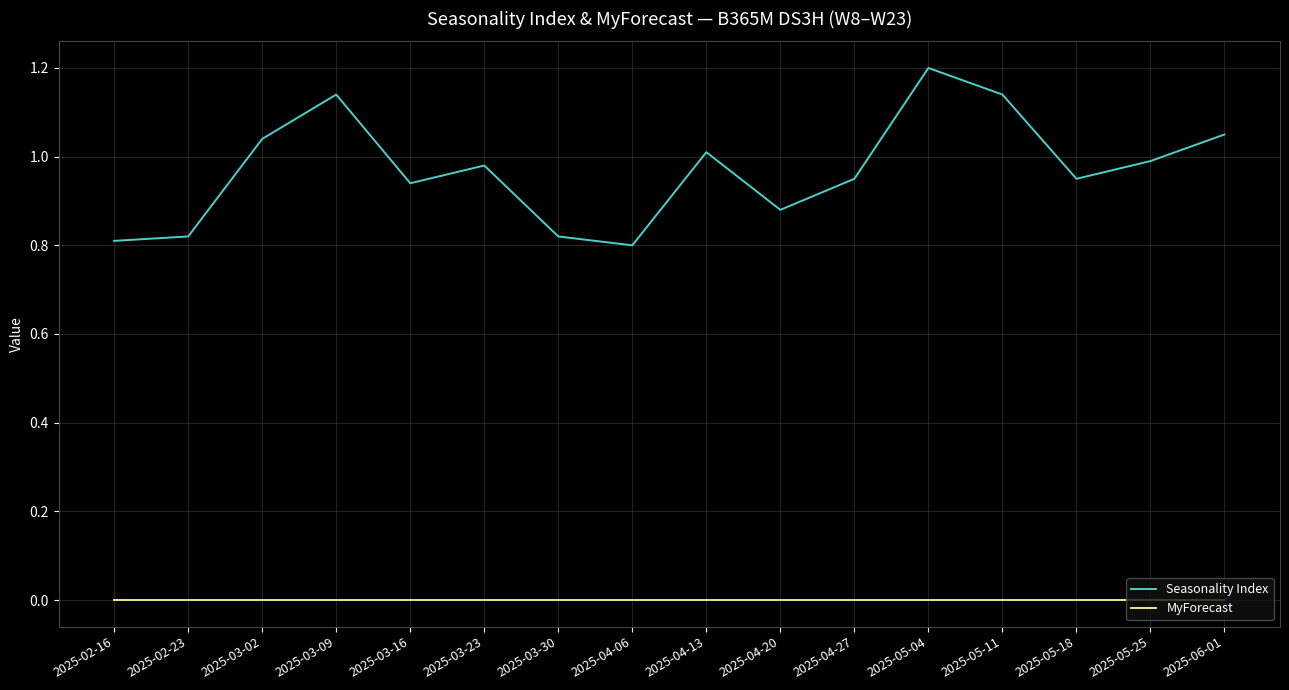

Which series has the largest range (max minus min)?

Seasonality Index